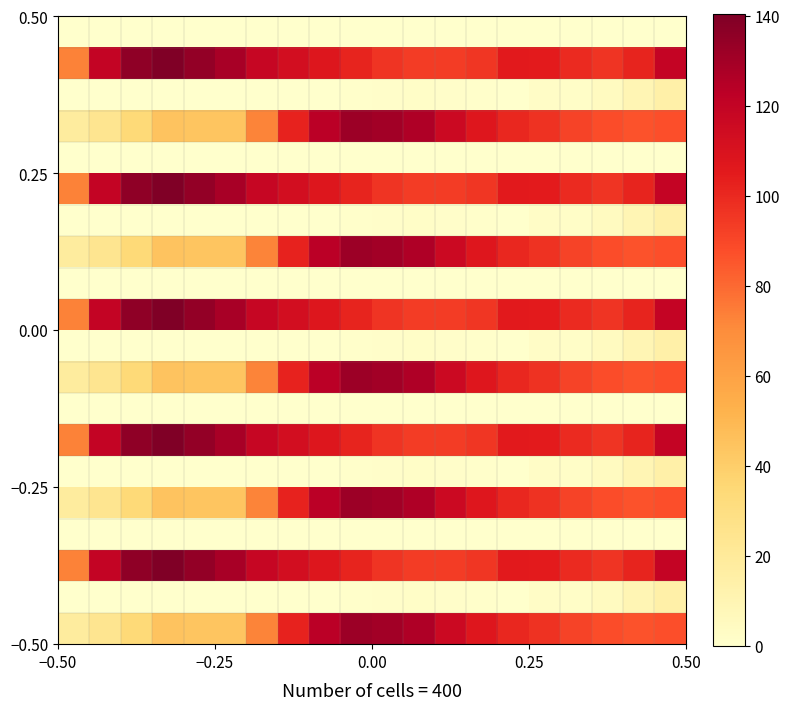

At how many categories does at least one series exceed 78?

19